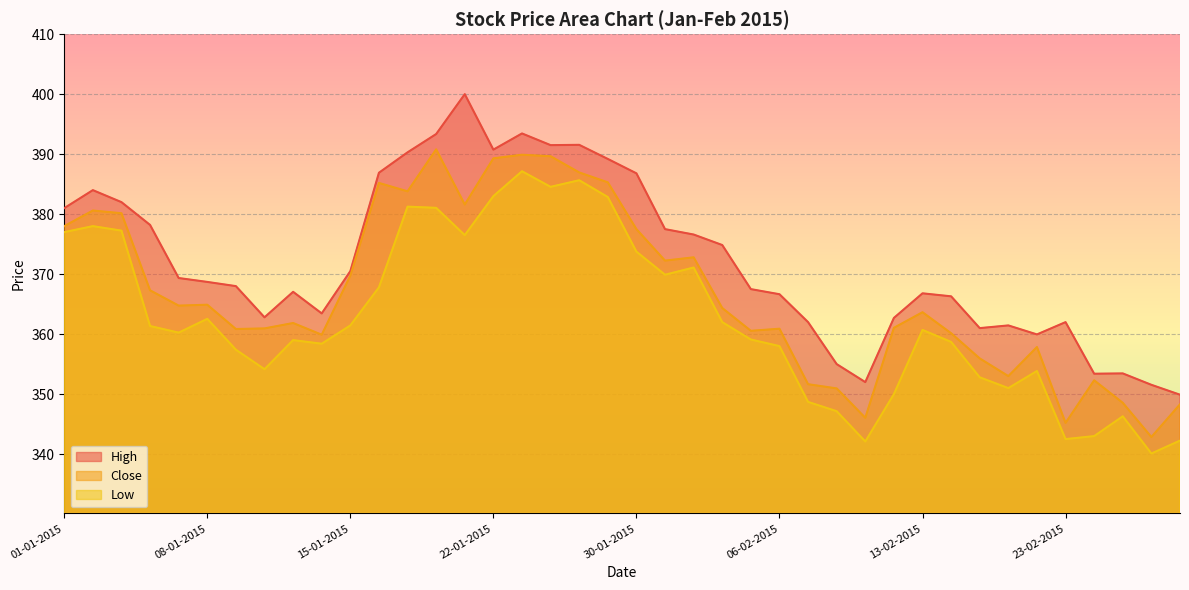

Is it true that High equals 561.6 at 29-01-2015?

False